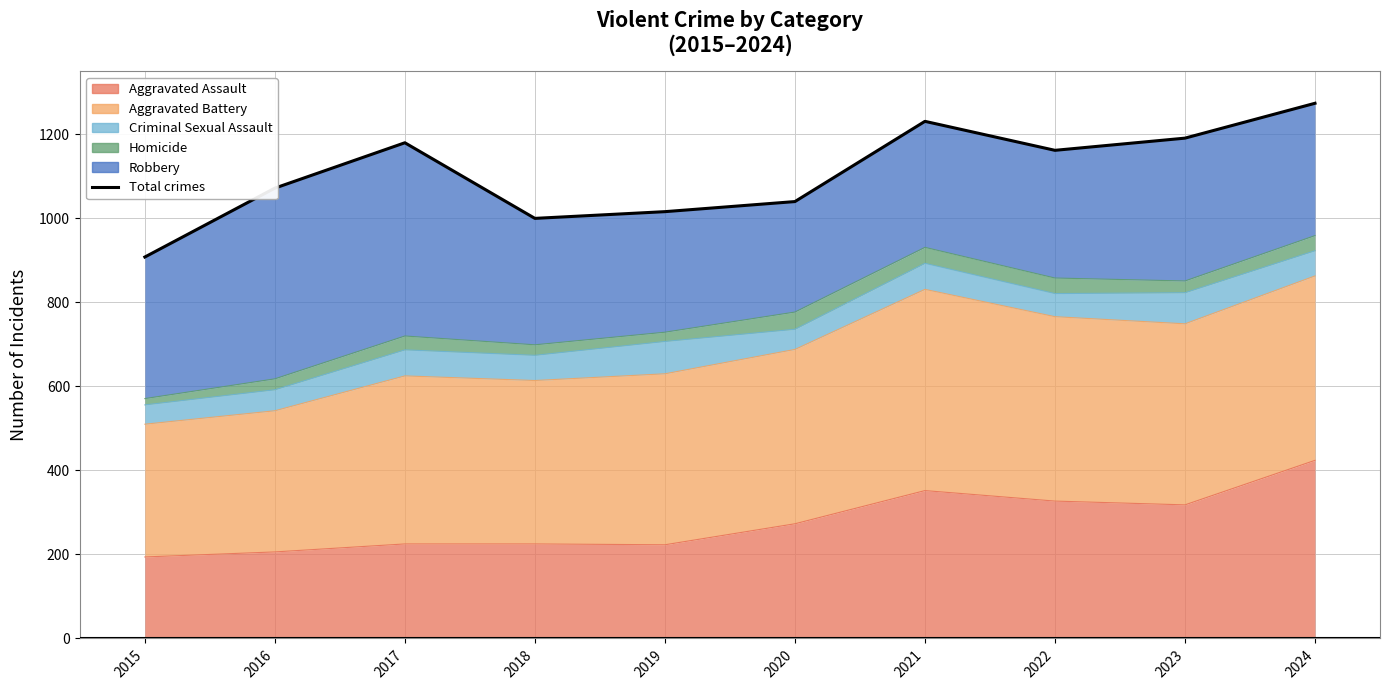

What is the value of the 9th point from the left?

1191